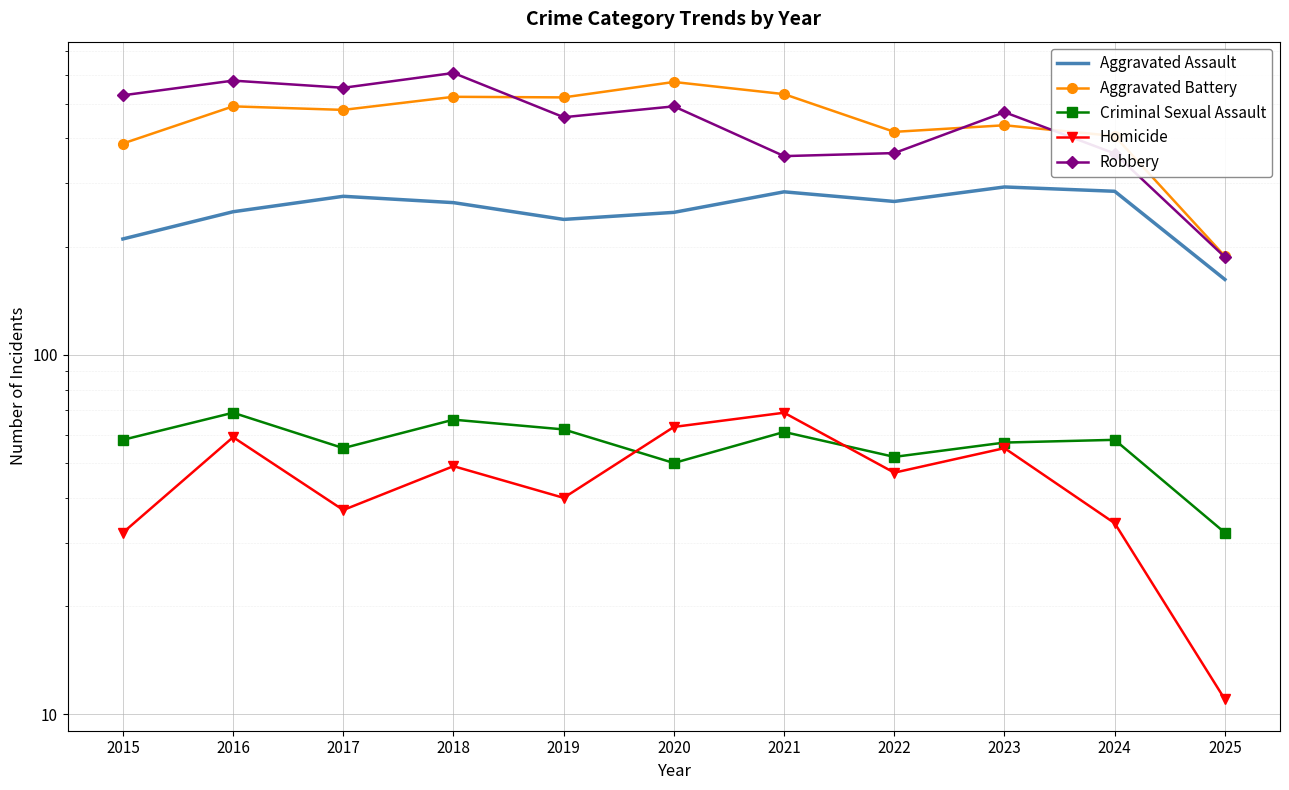

Is this an area chart (filled region under the line)?

No